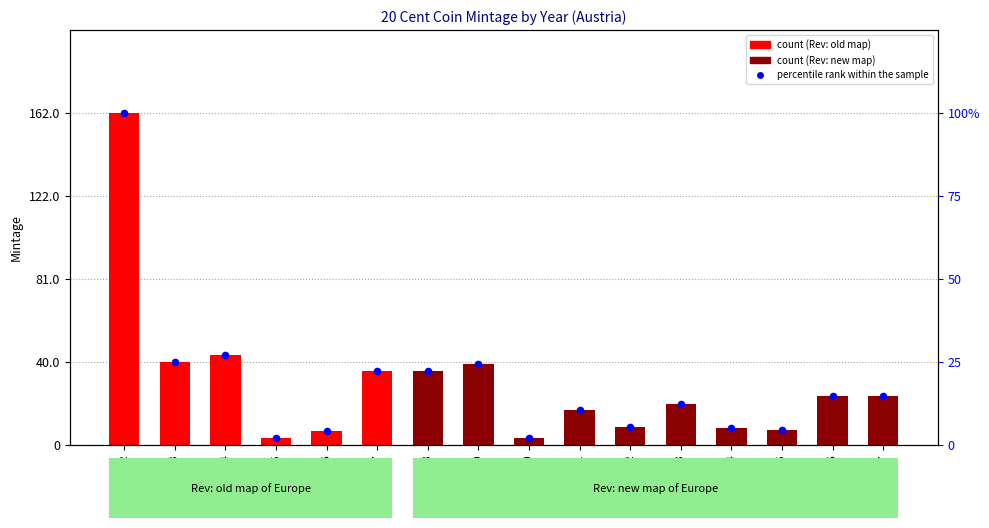

What is the change in value from 2004 to 2008?

-4.7